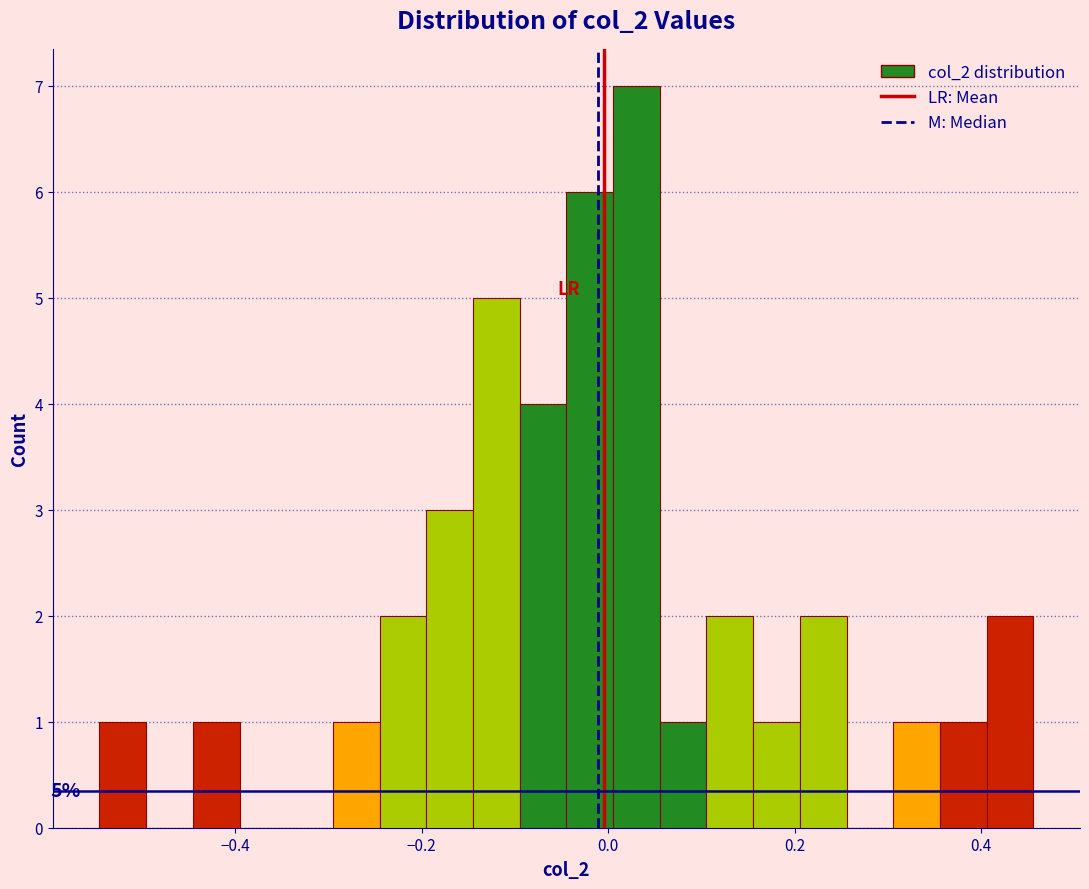

Read against the x-axis, roughly where is the centre of the tallest bar?

0.04